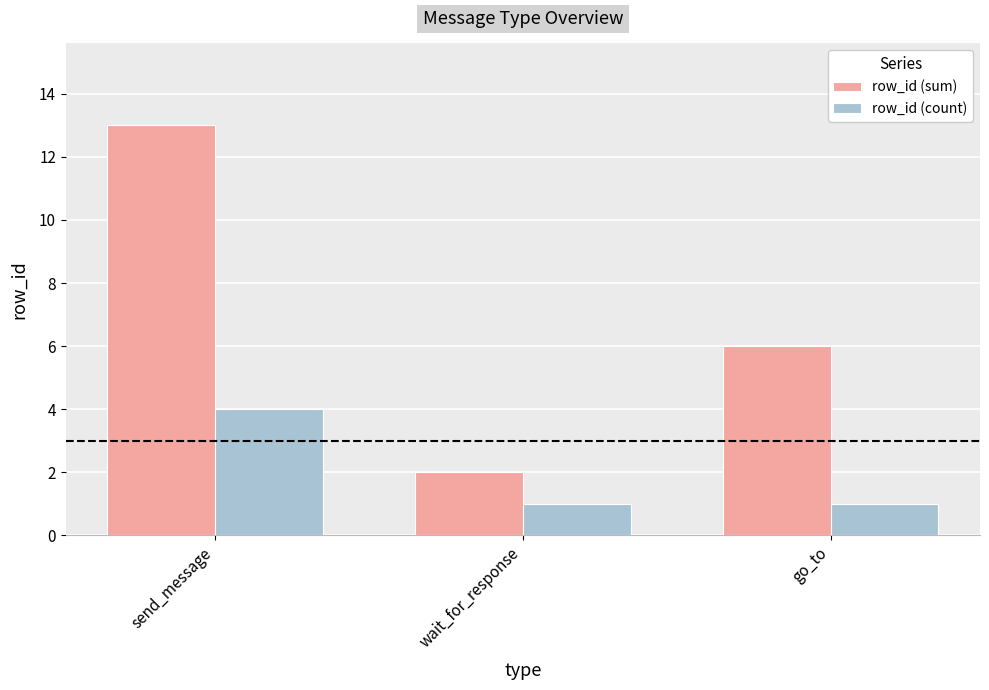

True or false: row_id (count) has a value of 1 at go_to.

True